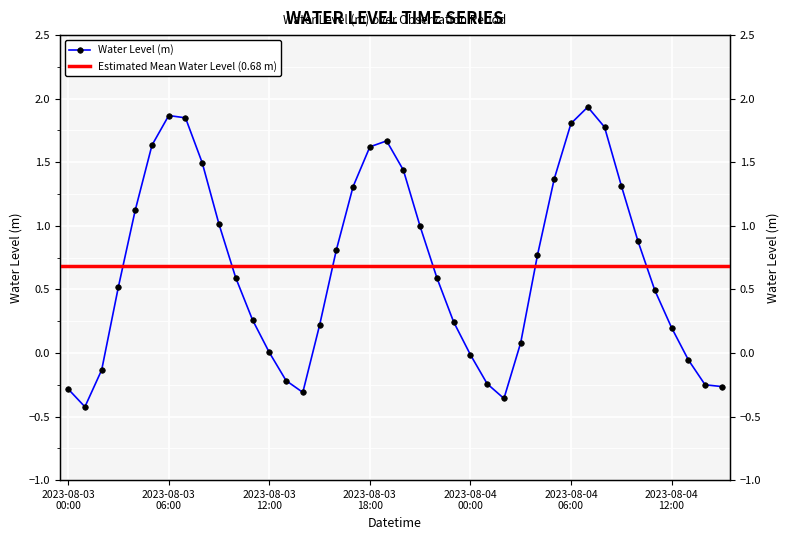

Reading left to right, what are all the values shown in this chart?

2023-08-03 00:00=-0.3	2023-08-03 01:00=-0.4	2023-08-03 02:00=-0.1	2023-08-03 03:00=0.5	2023-08-03 04:00=1.1	2023-08-03 05:00=1.6	2023-08-03 06:00=1.9	2023-08-03 07:00=1.8	2023-08-03 08:00=1.5	2023-08-03 09:00=1.0	2023-08-03 10:00=0.6	2023-08-03 11:00=0.3	2023-08-03 12:00=0.0	2023-08-03 13:00=-0.2	2023-08-03 14:00=-0.3	2023-08-03 15:00=0.2	2023-08-03 16:00=0.8	2023-08-03 17:00=1.3	2023-08-03 18:00=1.6	2023-08-03 19:00=1.7	2023-08-03 20:00=1.4	2023-08-03 21:00=1.0	2023-08-03 22:00=0.6	2023-08-03 23:00=0.2	2023-08-04 00:00=-0.0	2023-08-04 01:00=-0.2	2023-08-04 02:00=-0.4	2023-08-04 03:00=0.1	2023-08-04 04:00=0.8	2023-08-04 05:00=1.4	2023-08-04 06:00=1.8	2023-08-04 07:00=1.9	2023-08-04 08:00=1.8	2023-08-04 09:00=1.3	2023-08-04 10:00=0.9	2023-08-04 11:00=0.5	2023-08-04 12:00=0.2	2023-08-04 13:00=-0.1	2023-08-04 14:00=-0.3	2023-08-04 15:00=-0.3